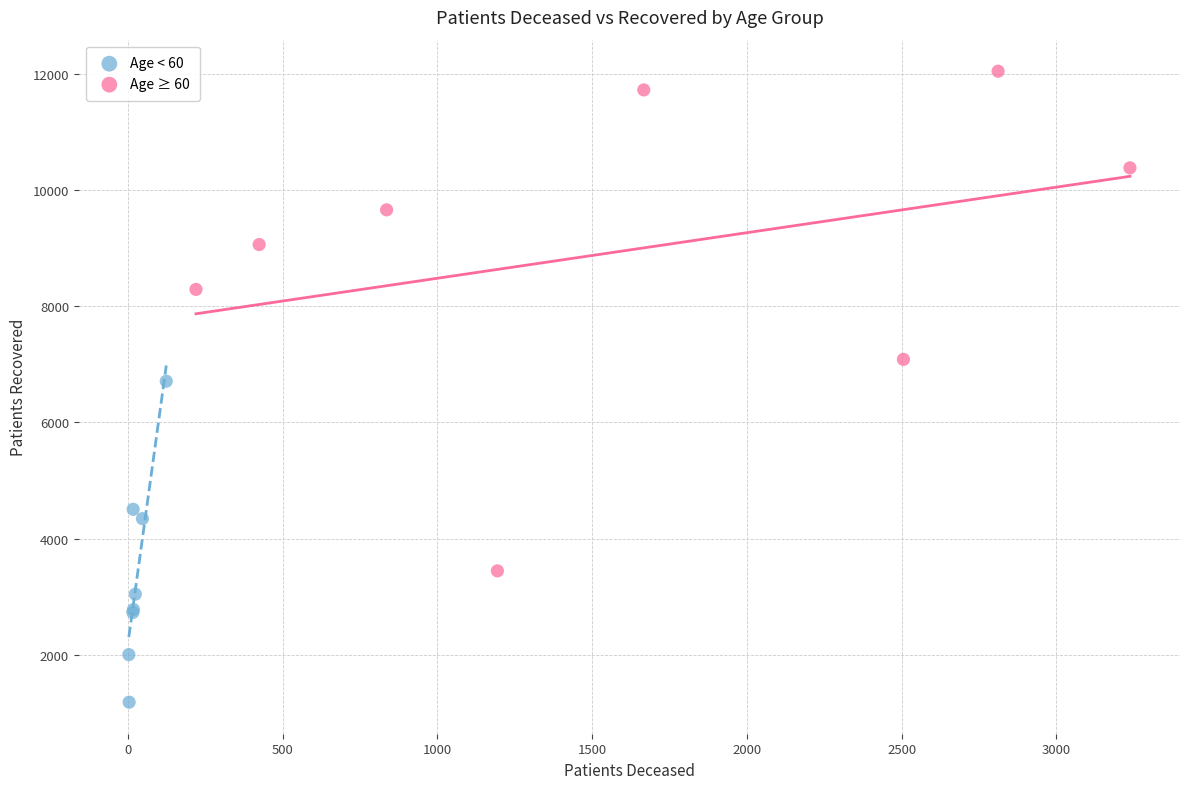

Which series contains the lowest Y value?

Age < 60